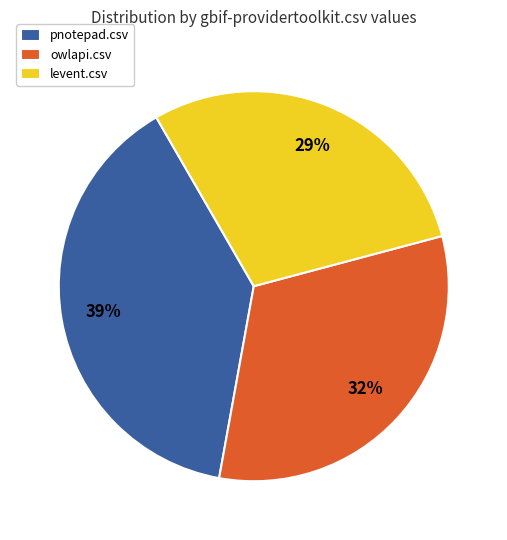

To the nearest percent, what is the difference between the largest and smallest slice percentages?

10%